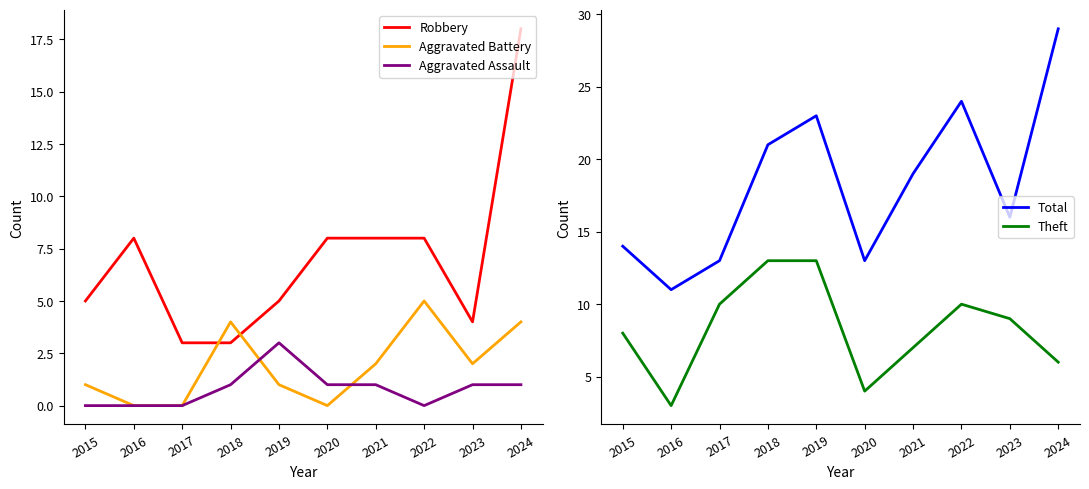

List the series in order of their peak value, highest first.

Total, Robbery, Theft, Aggravated Battery, Aggravated Assault